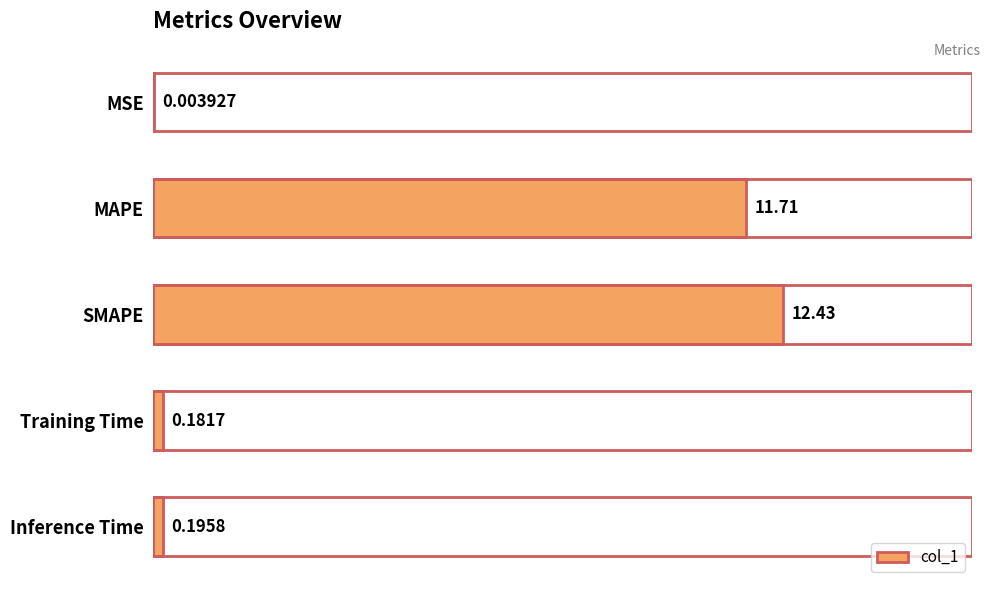

Which has a higher value, Inference Time or Training Time?

Inference Time